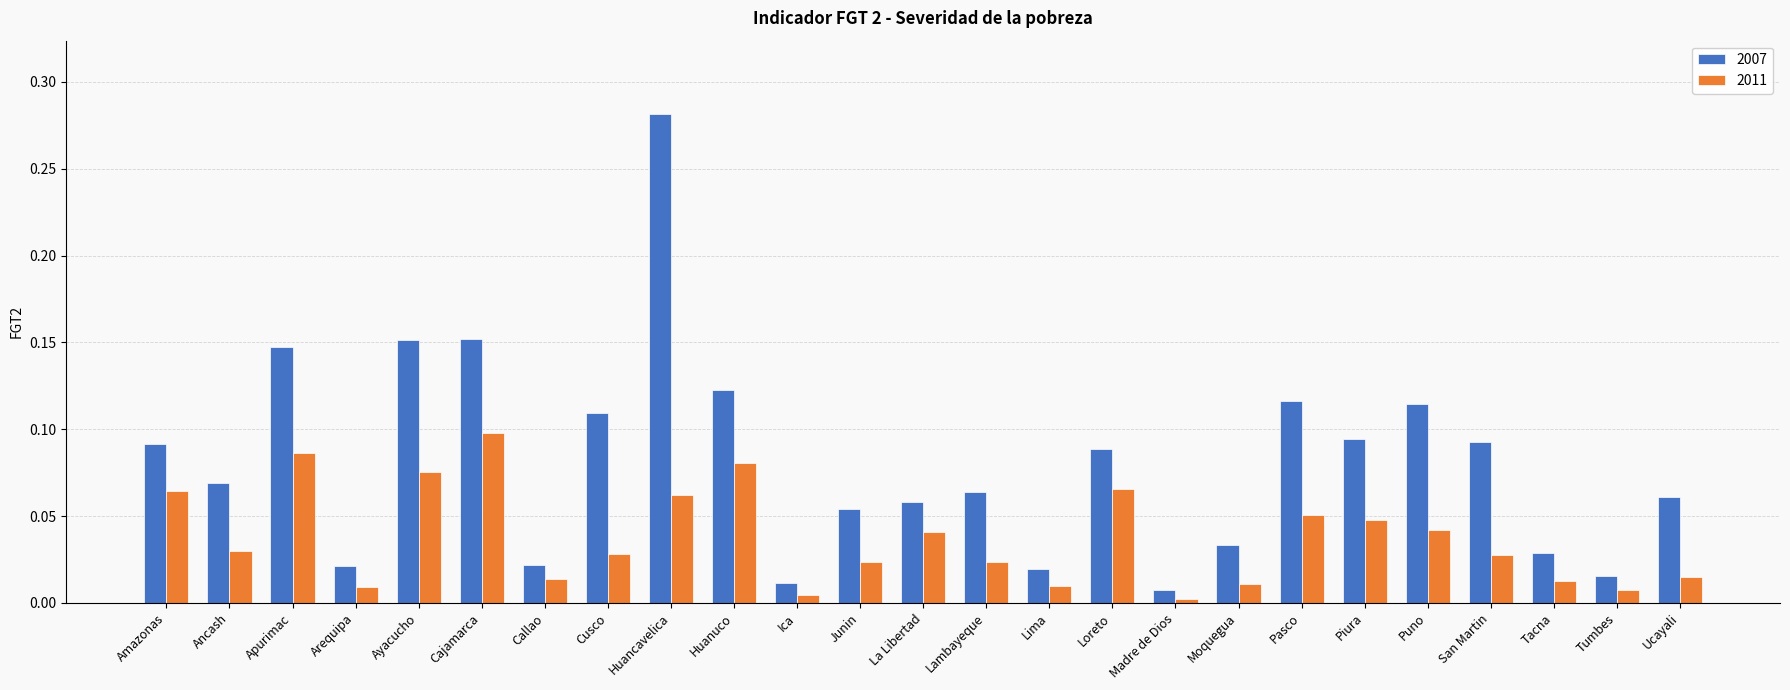

At which category is the sum across all series the highest?

Huancavelica